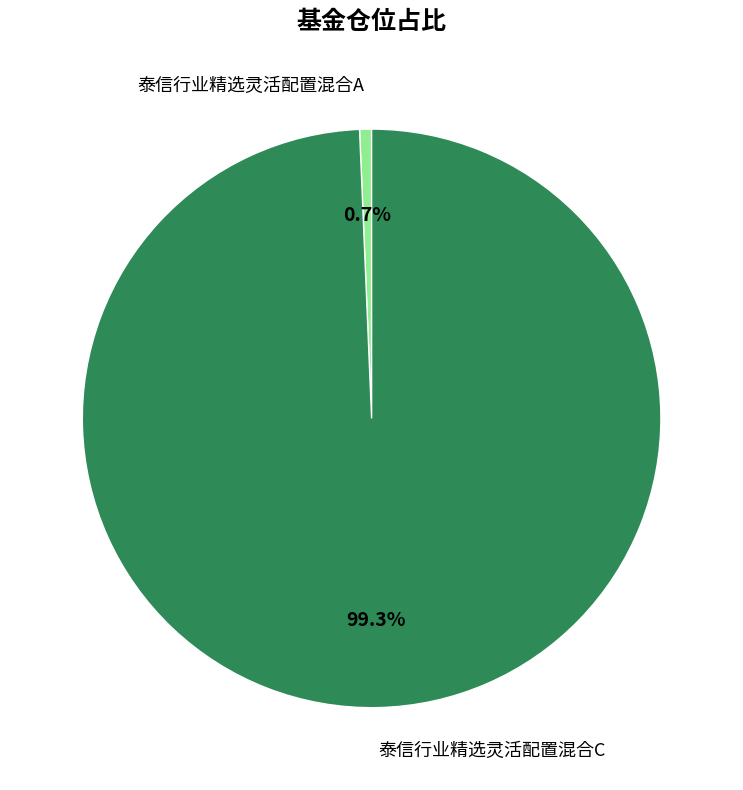

Count the number of slices in the pie.

2